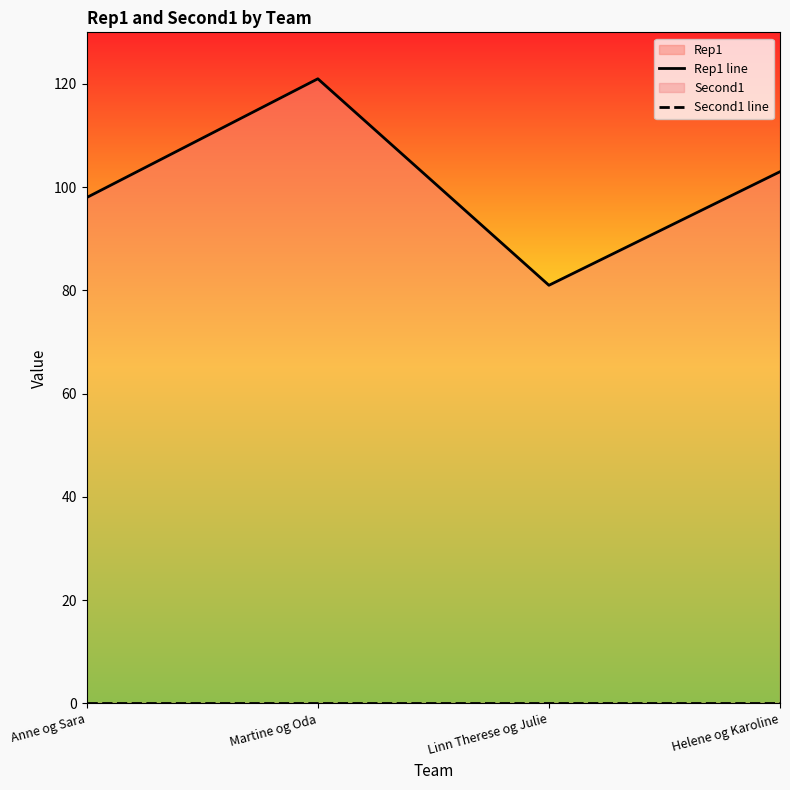

Which label corresponds to the largest value in the chart?

Martine og Oda